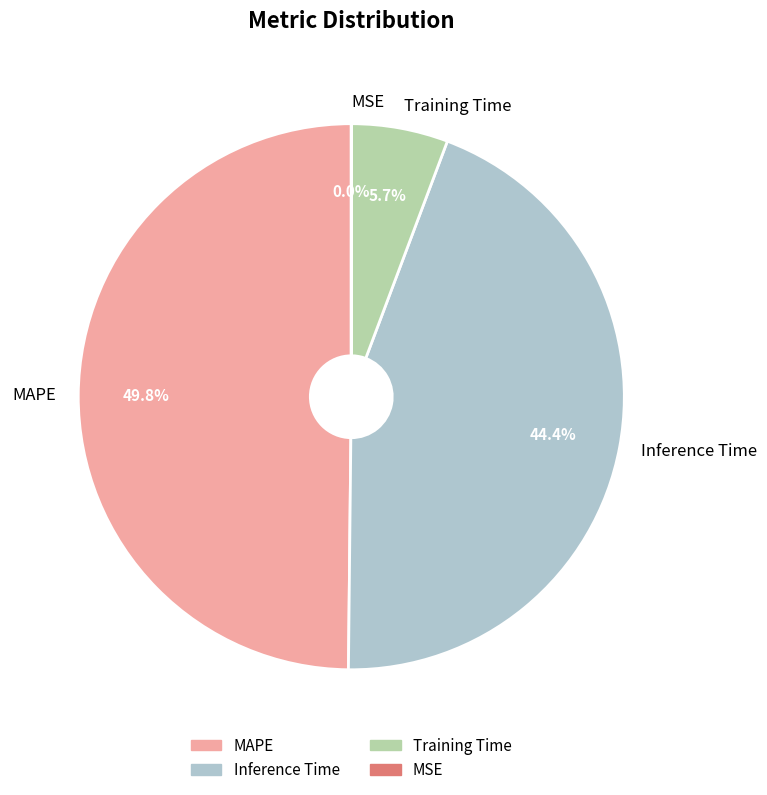

Combined, do Inference Time and Training Time account for over 50%?

Yes